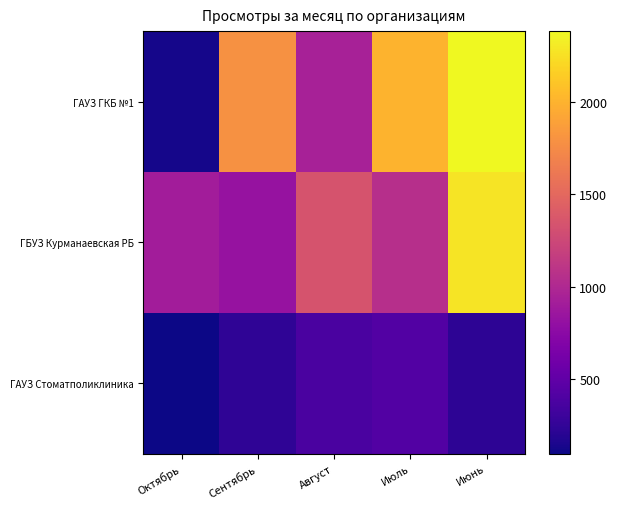

Reading right to left, extract all data points from this chart.

ГАУЗ ГКБ №1: Июнь=2381	Июль=2001	Август=937	Сентябрь=1789	Октябрь=131
ГБУЗ Курманаевская РБ: Июнь=2272	Июль=1054	Август=1341	Сентябрь=823	Октябрь=908
ГАУЗ Стоматполиклиника: Июнь=223	Июль=425	Август=382	Сентябрь=231	Октябрь=97